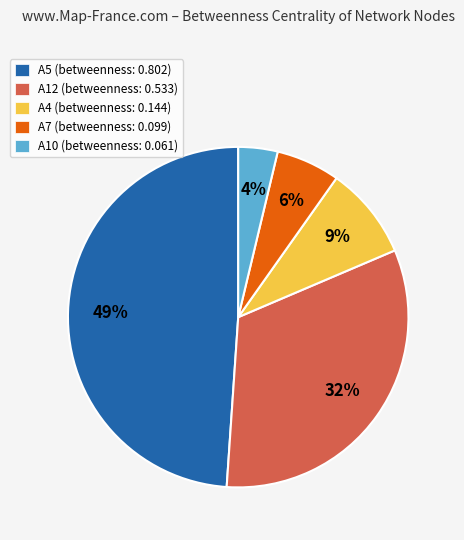

What percentage is the A12 slice, to the nearest percent?

32%